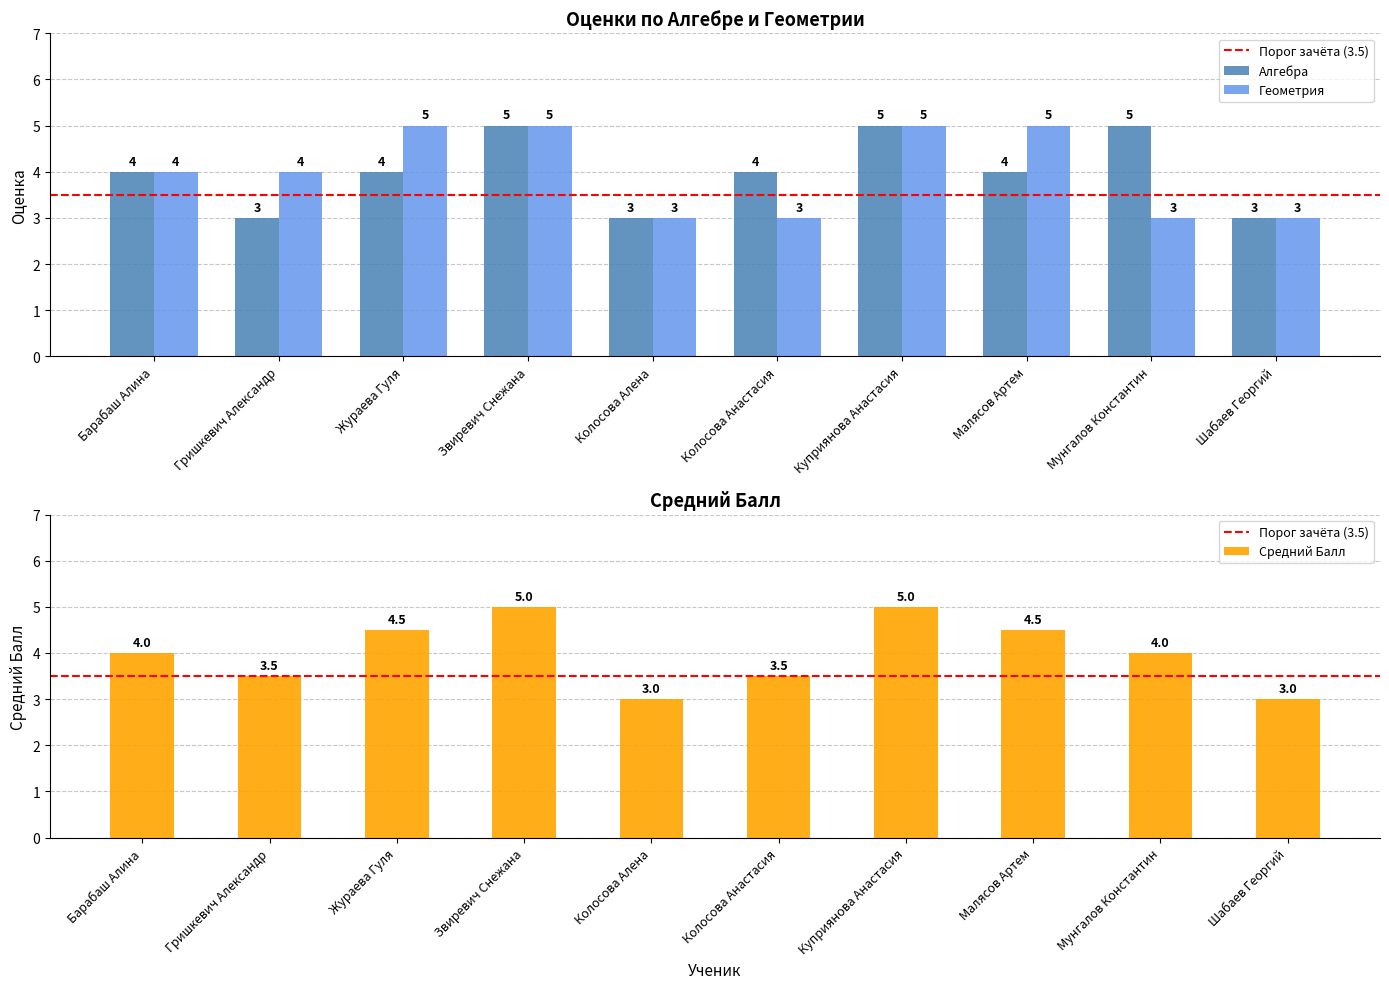

What is the total value across all series at Мунгалов Константин?

12.0